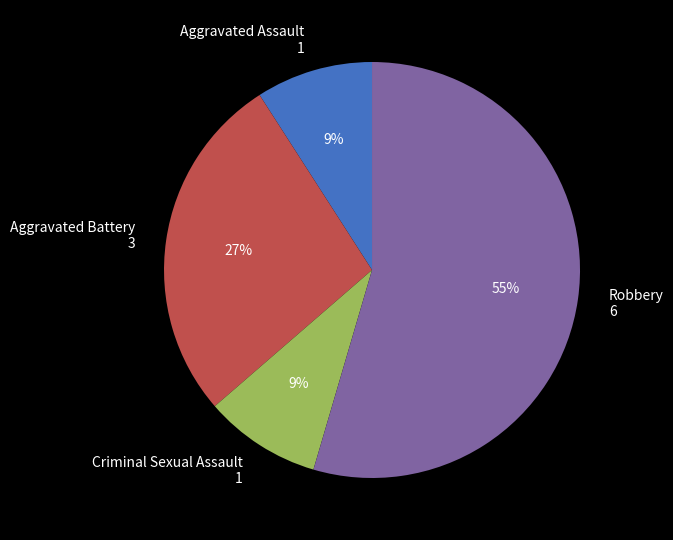

To the nearest percent, what percentage of the pie is Aggravated Battery?

27%